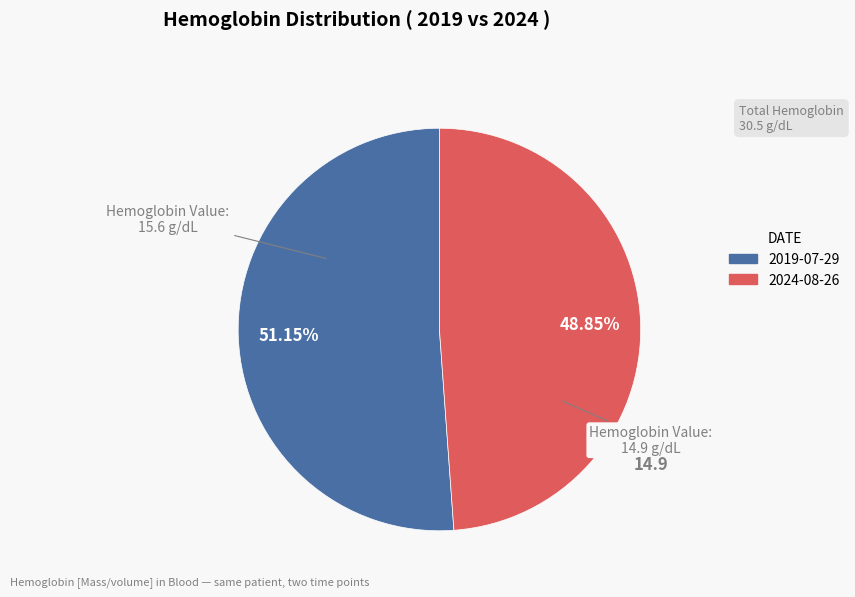

Does any single category account for the majority?

Yes